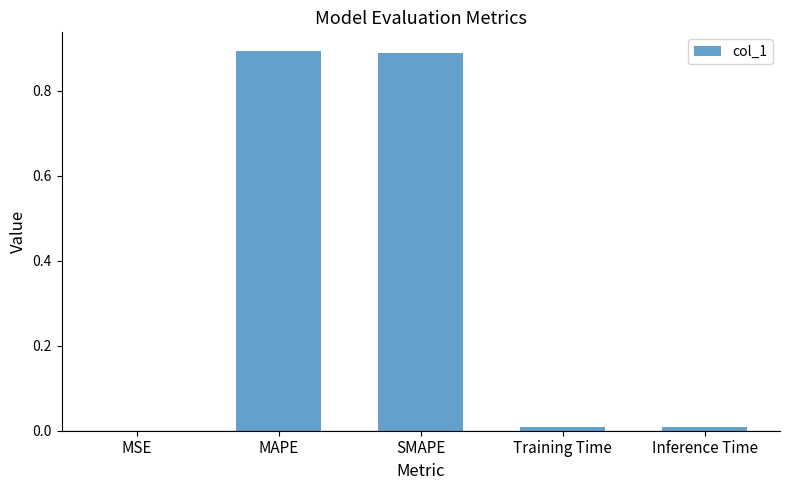

What is the change in value from MAPE to Training Time?

-0.9